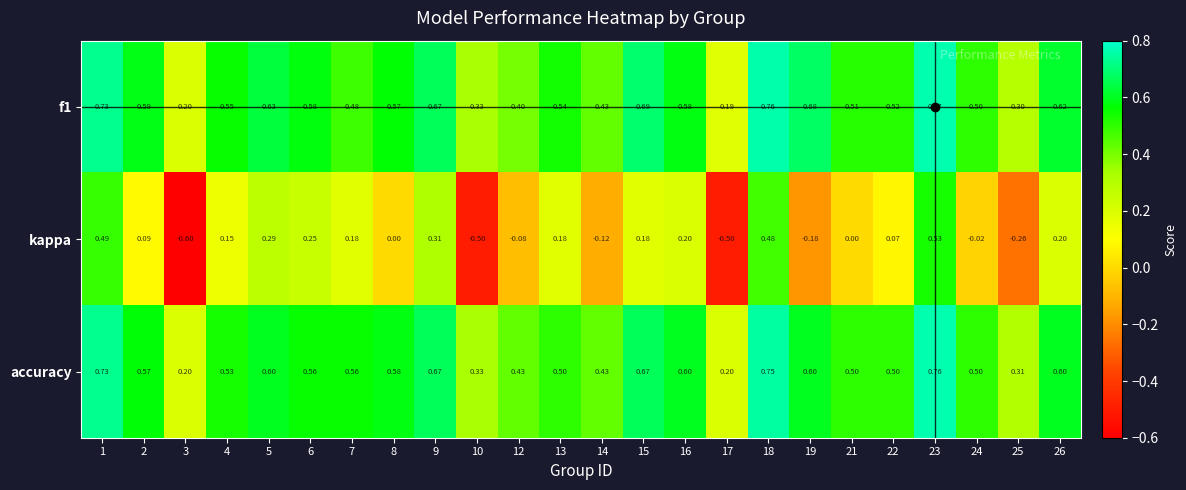

Which series has the widest spread of values?

kappa